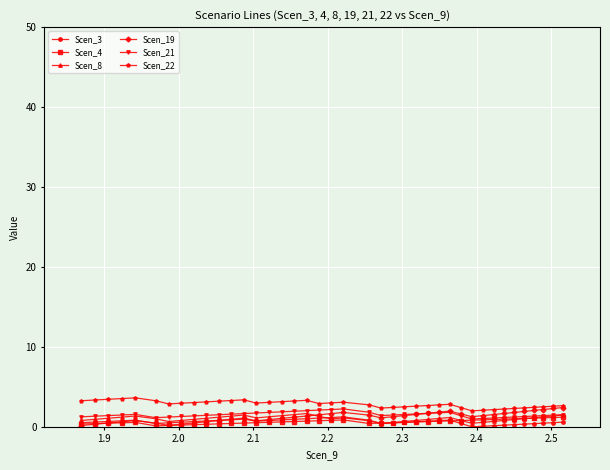

True or false: Scen_8 and Scen_22 cross at least once.

False